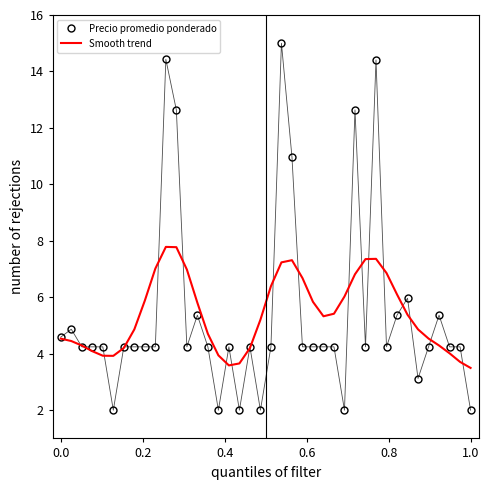

What is the highest value of the Precio promedio ponderado series?

15.0